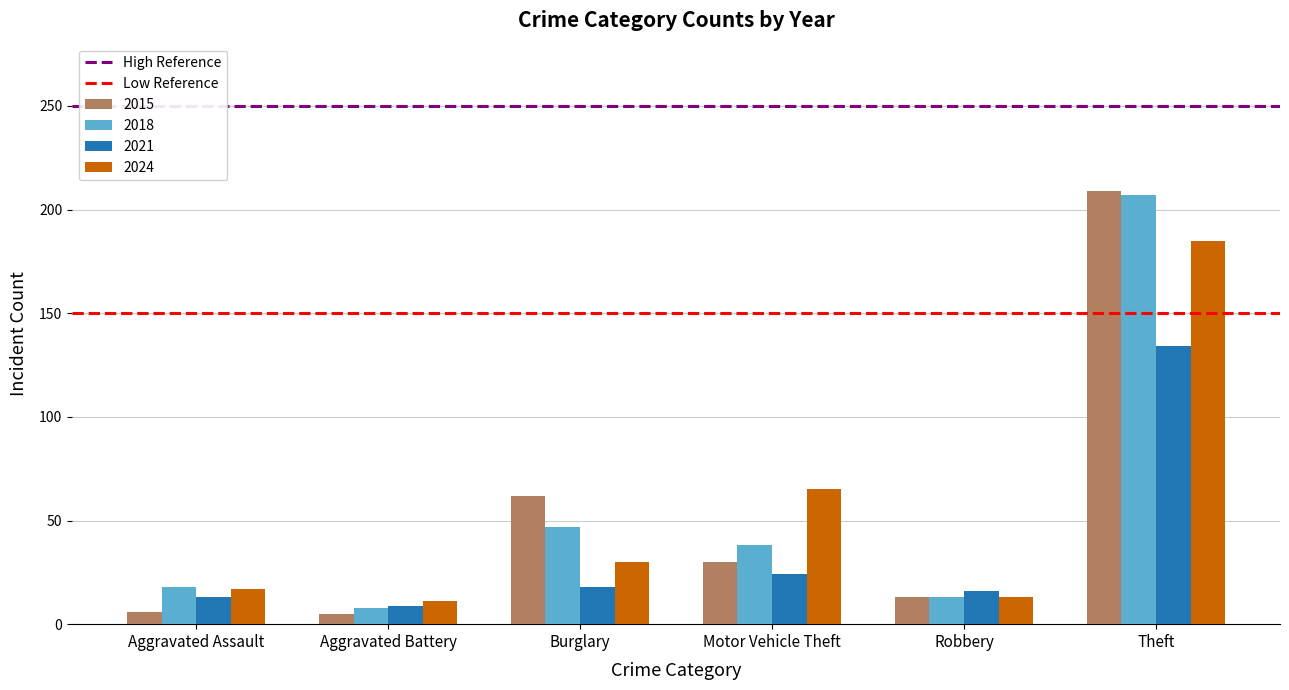

Are the bars grouped side by side (vs. stacked)?

Yes